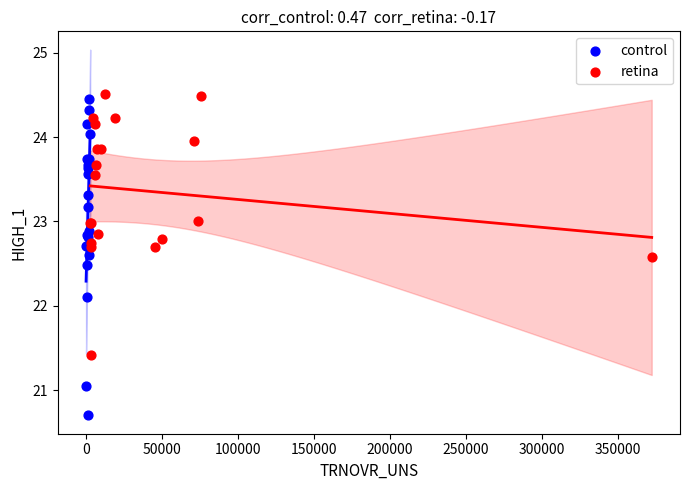

Which series contains the lowest Y value?

control